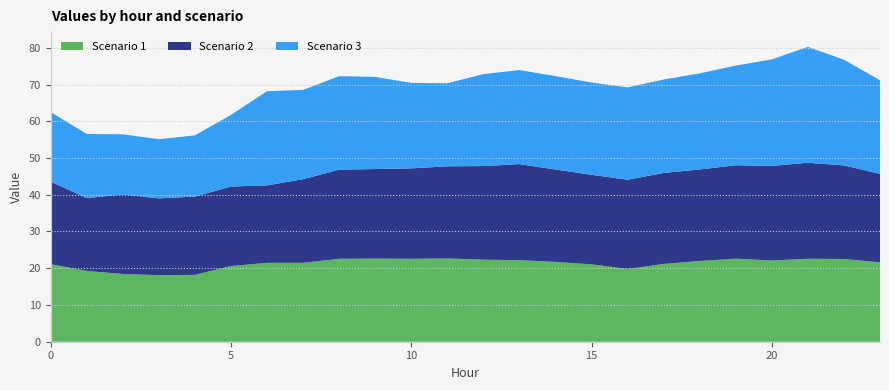

Reading left to right, what are all the values shown in this chart?

Scenario 1: 0=21.1	1=19.3	2=18.4	3=18.1	4=18.2	5=20.6	6=21.5	7=21.5	8=22.6	9=22.6	10=22.6	11=22.7	12=22.3	13=22.2	14=21.7	15=21.1	16=19.8	17=21.2	18=22.0	19=22.6	20=22.1	21=22.6	22=22.5	23=21.6
Scenario 2: 0=22.5	1=19.8	2=21.6	3=20.9	4=21.3	5=21.6	6=21.1	7=22.8	8=24.3	9=24.4	10=24.6	11=25.1	12=25.5	13=26.1	14=25.1	15=24.4	16=24.3	17=24.8	18=24.9	19=25.4	20=25.7	21=26.1	22=25.5	23=24.1
Scenario 3: 0=18.9	1=17.5	2=16.4	3=16.1	4=16.7	5=19.5	6=25.6	7=24.3	8=25.4	9=25.1	10=23.3	11=22.6	12=25.0	13=25.6	14=25.4	15=25.1	16=25.1	17=25.4	18=26.2	19=27.1	20=29.0	21=31.5	22=28.8	23=25.5